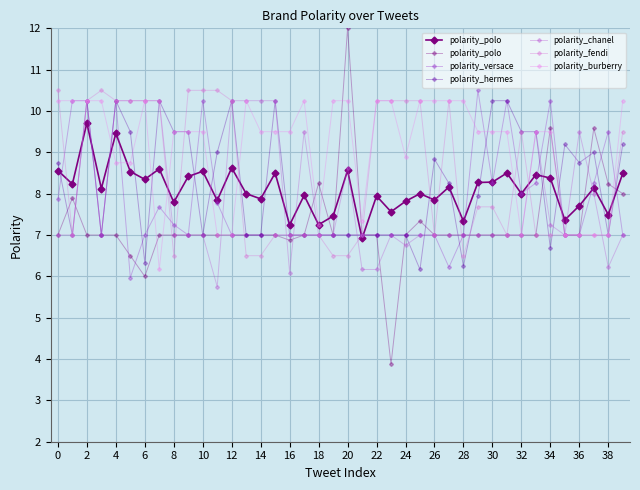

Rank the series by their maximum value, from lowest to highest.

polarity_hermes, polarity_chanel, polarity_burberry, polarity_versace, polarity_fendi, polarity_polo